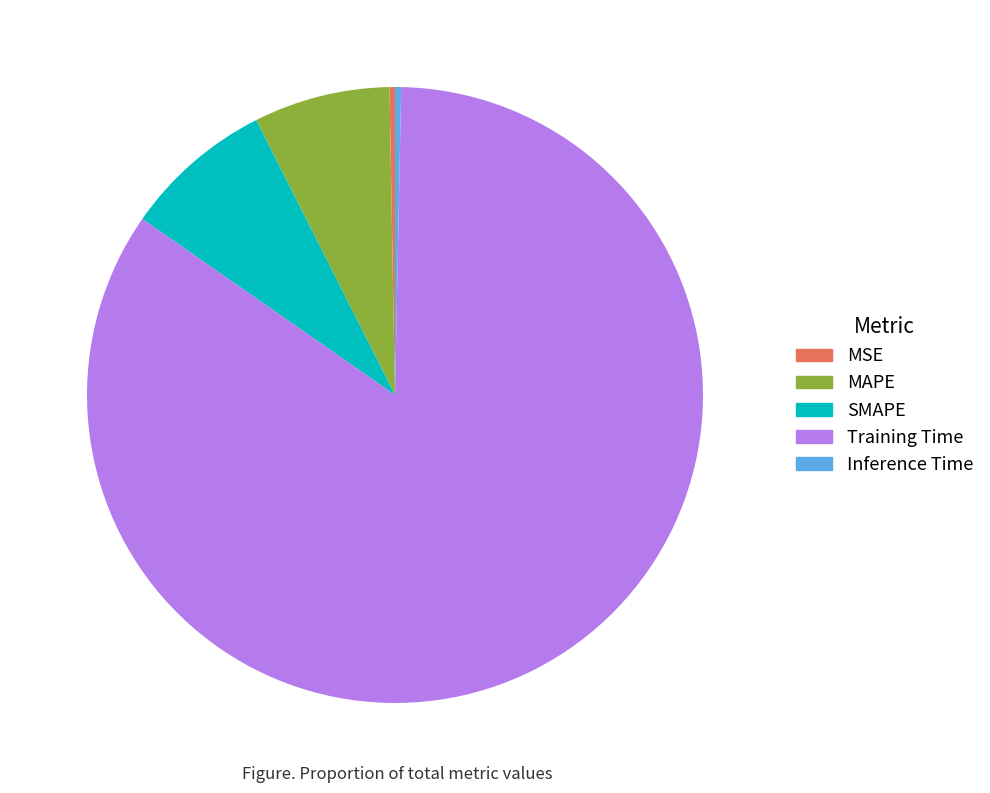

Which category has the biggest portion of the pie?

Training Time